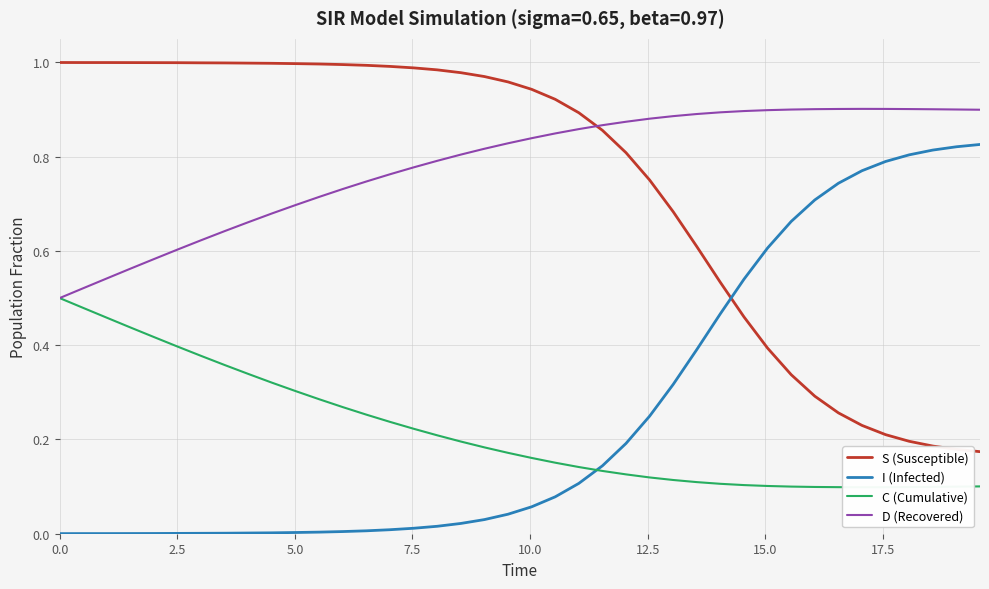

How many times do S (Susceptible) and I (Infected) cross each other?

1